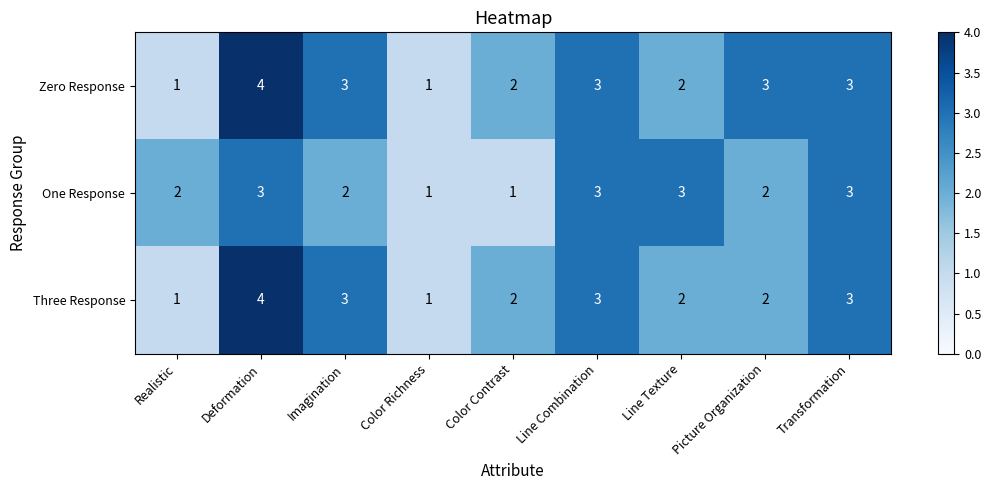

How many data points does each series have?

9